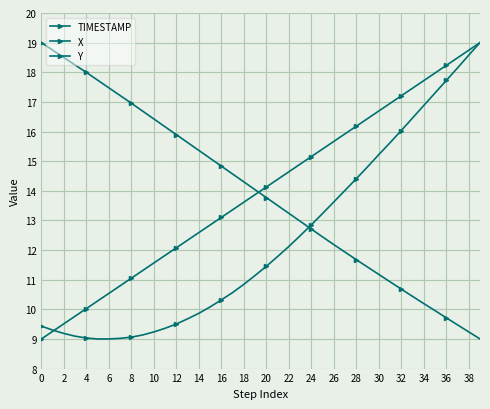

How many series are shown in this chart?

3